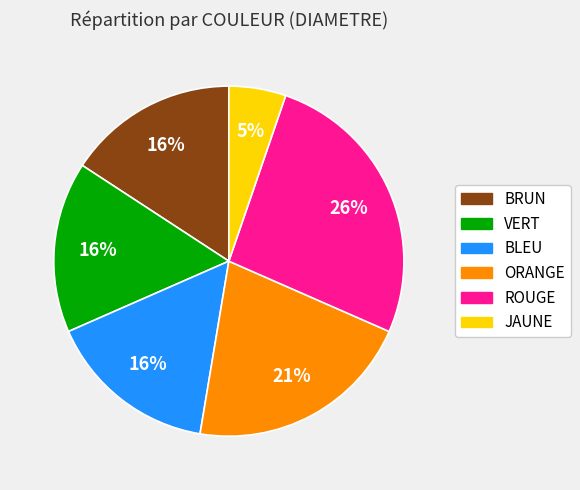

To the nearest percent, what is the average slice percentage?

17%